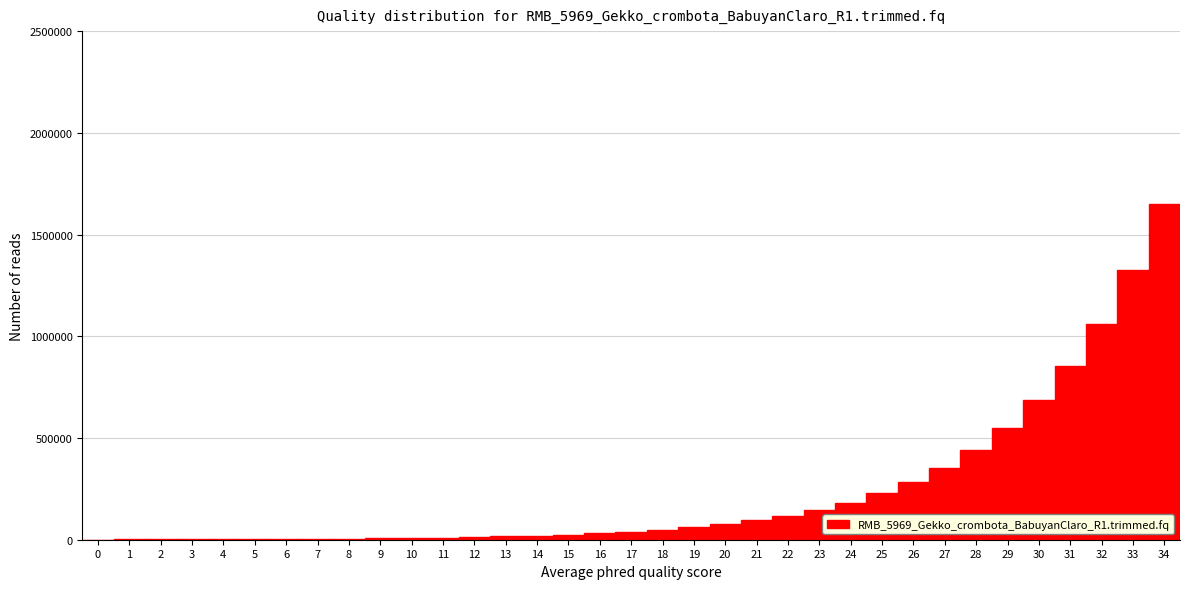

Reading left to right, transcribe this chart: for each bar, give the range it covers on the x-axis and its height. The values are not printed on the chart, so give them approximately, as read against the axis.

-0.5 to 0.5: under 50000
0.5 to 1.5: under 50000
1.5 to 2.5: under 50000
2.5 to 3.5: under 50000
3.5 to 4.5: under 50000
4.5 to 5.5: under 50000
5.5 to 6.5: under 50000
6.5 to 7.5: under 50000
7.5 to 8.5: under 50000
8.5 to 9.5: under 50000
9.5 to 10.5: under 50000
10.5 to 11.5: under 50000
11.5 to 12.5: under 50000
12.5 to 13.5: under 50000
13.5 to 14.5: under 50000
14.5 to 15.5: under 50000
15.5 to 16.5: under 50000
16.5 to 17.5: under 50000
17.5 to 18.5: under 50000
18.5 to 19.5: 50000
19.5 to 20.5: 100000
20.5 to 21.5: 100000
21.5 to 22.5: 100000
22.5 to 23.5: 150000
23.5 to 24.5: 200000
24.5 to 25.5: 250000
25.5 to 26.5: 300000
26.5 to 27.5: 350000
27.5 to 28.5: 450000
28.5 to 29.5: 550000
29.5 to 30.5: 700000
30.5 to 31.5: 850000
31.5 to 32.5: 1050000
32.5 to 33.5: 1300000
33.5 to 34.5: 1650000